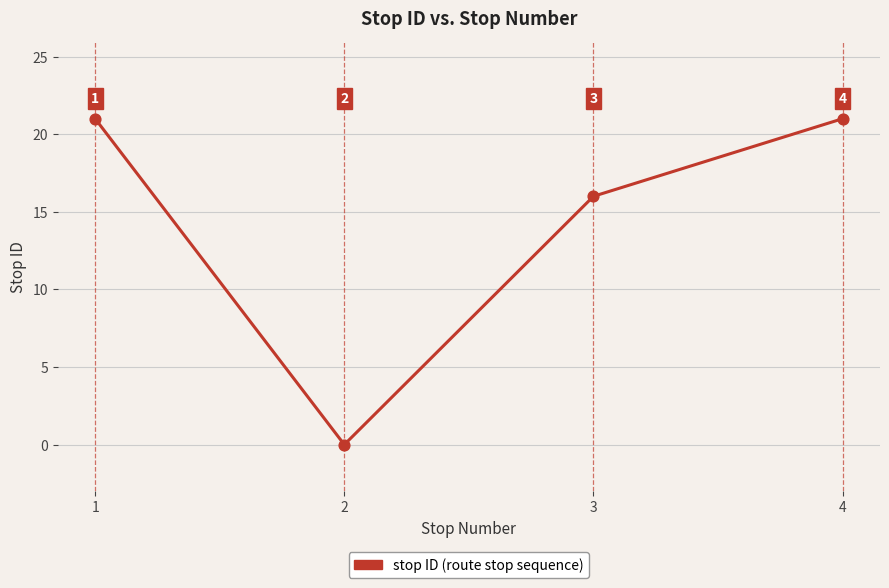

What is the ratio of the value at 4 to the value at 3?

1.3